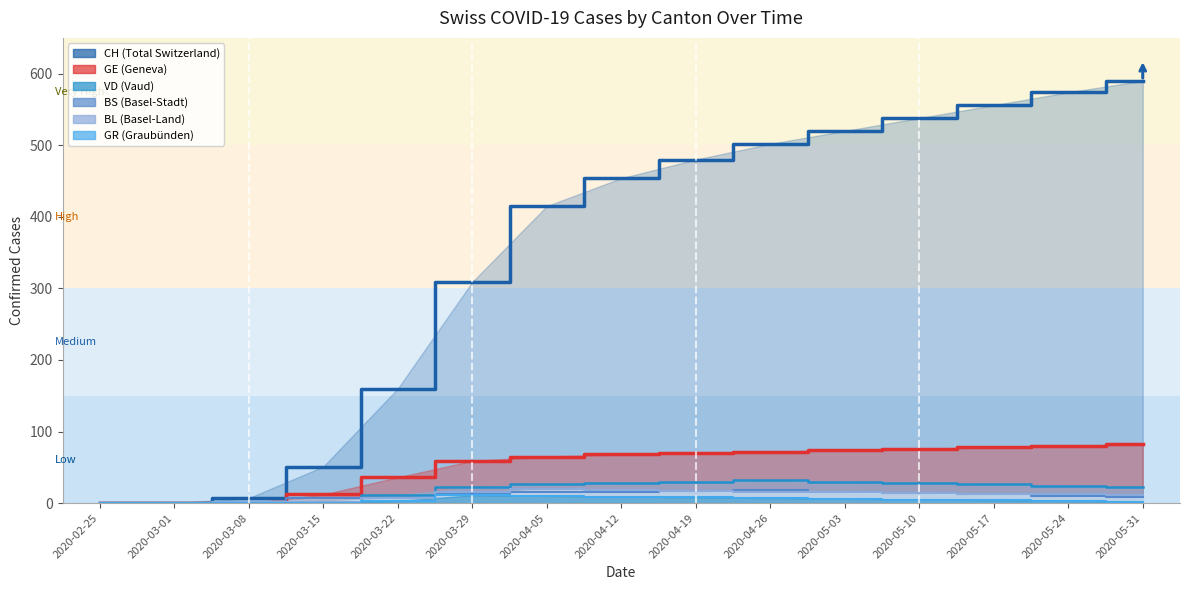

Where is BL nearest to the value 9?

2020-03-22